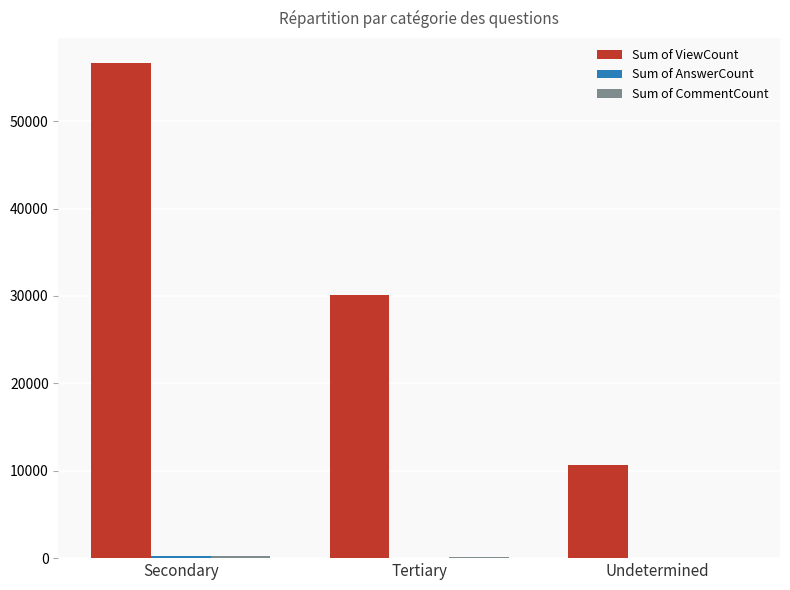

Which label corresponds to the largest value in the chart?

Secondary